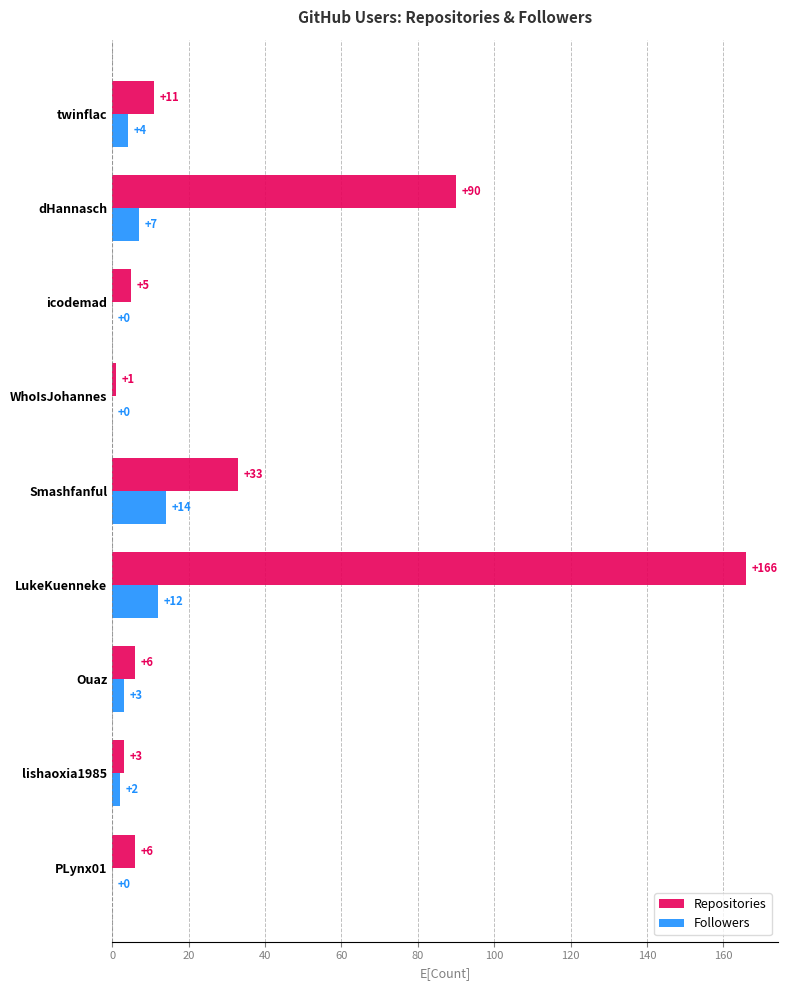

True or false: Repositories has a value of 33 at Smashfanful.

True